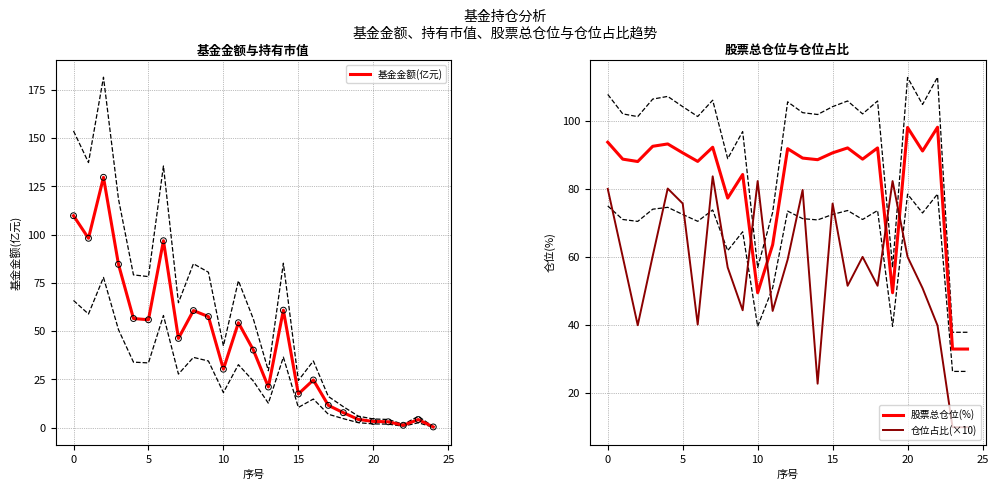

Which series has the largest Y range (max minus min)?

基金金额(亿元)